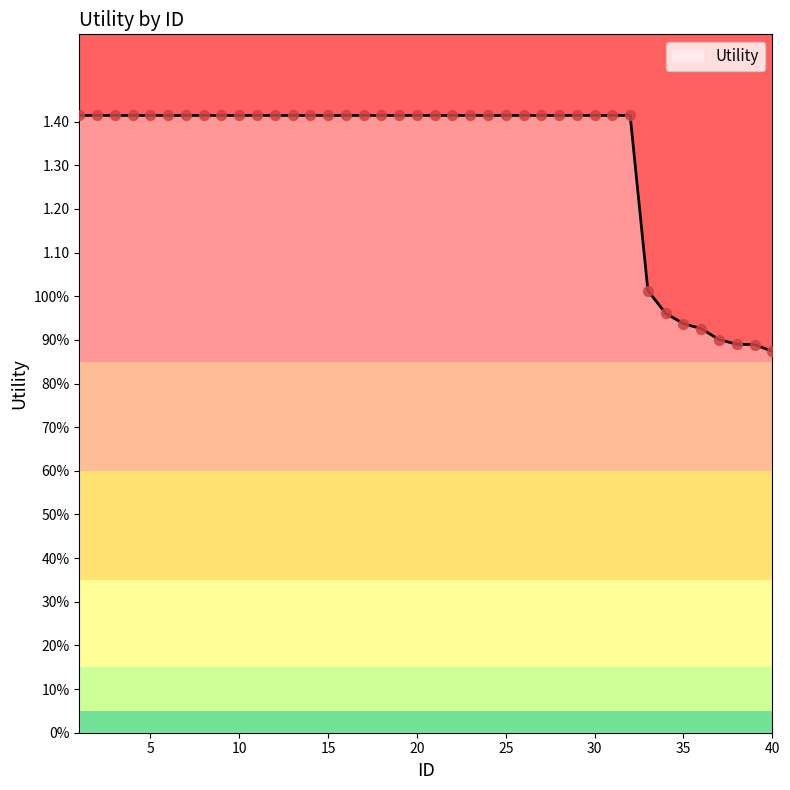

Is this an area chart (filled region under the line)?

Yes